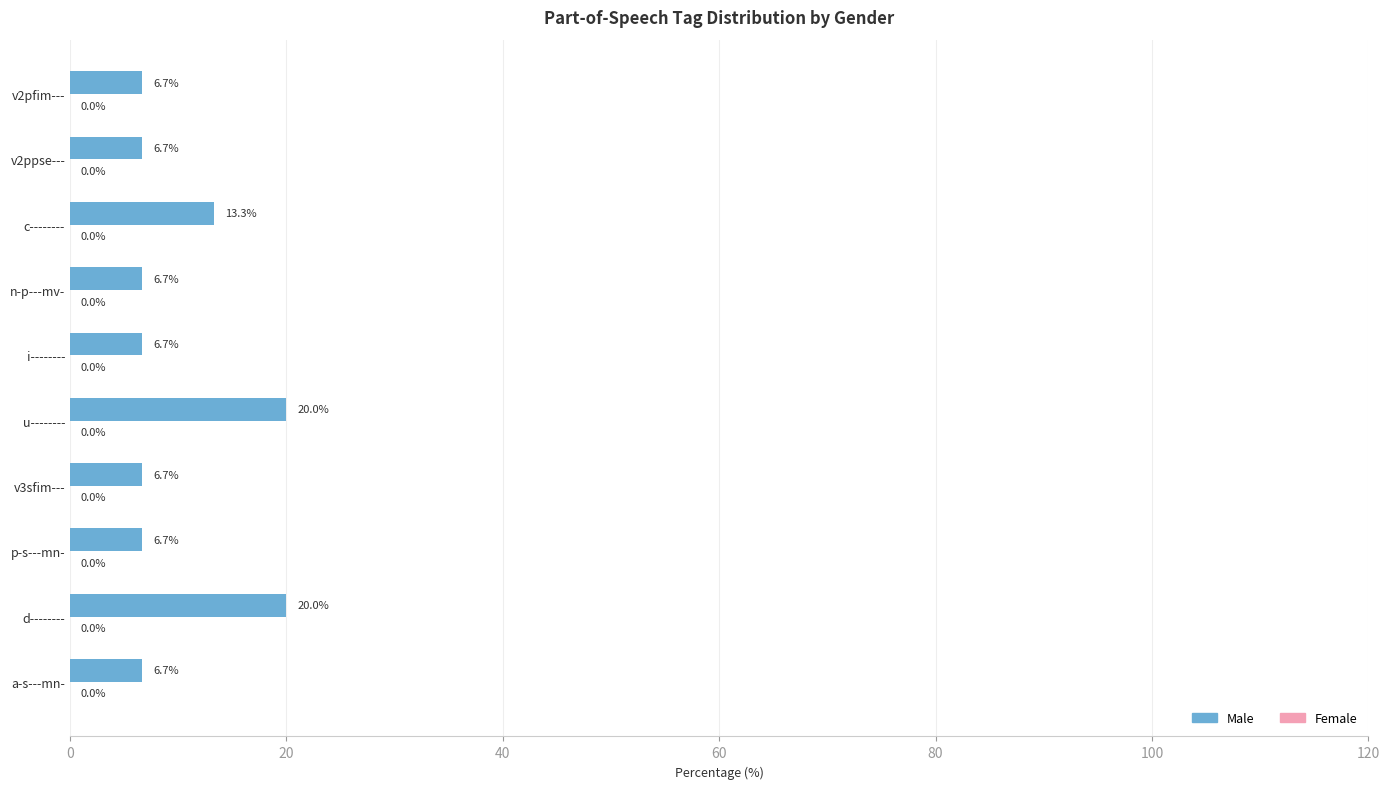

Approximately how many times larger is the value at v2ppse--- compared to d--------?

0.3